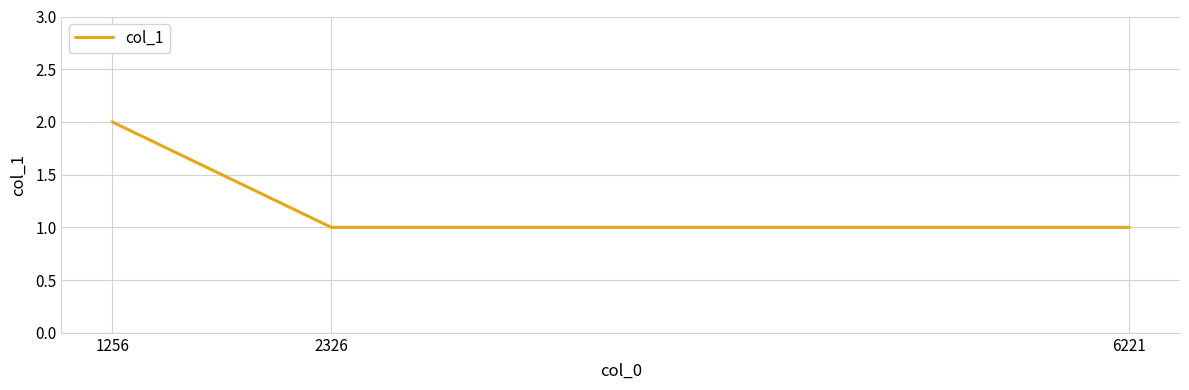

Reading right to left, extract all data points from this chart.

1	1	2